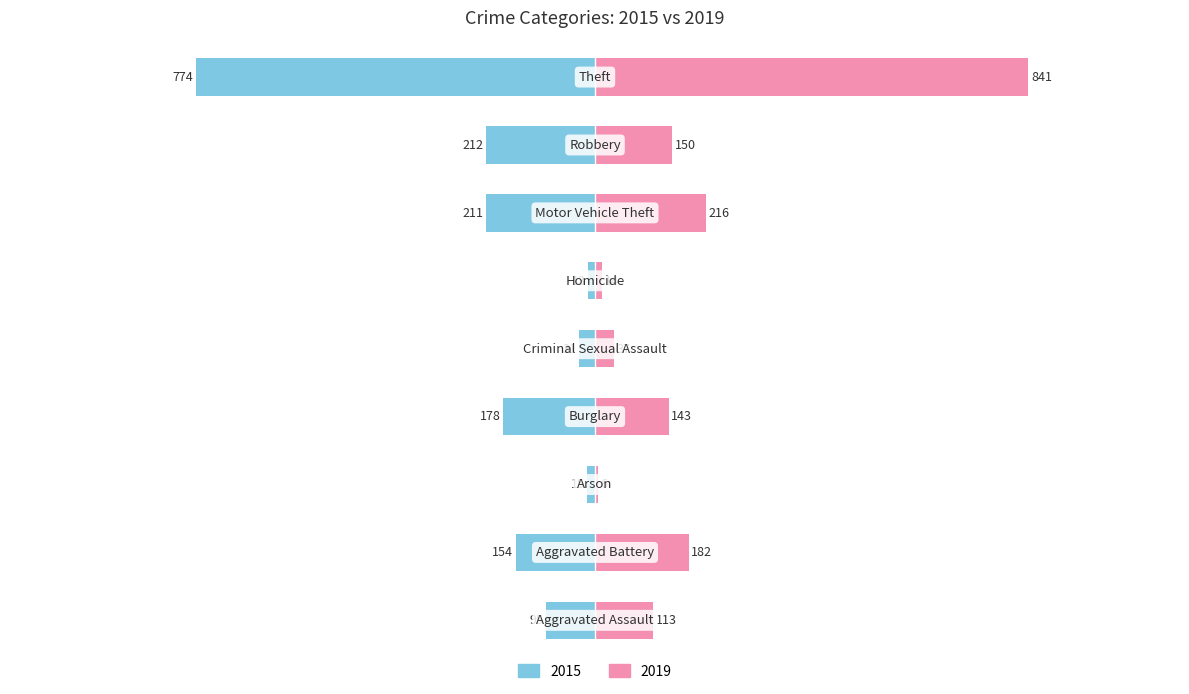

How many data points does each series have?

9